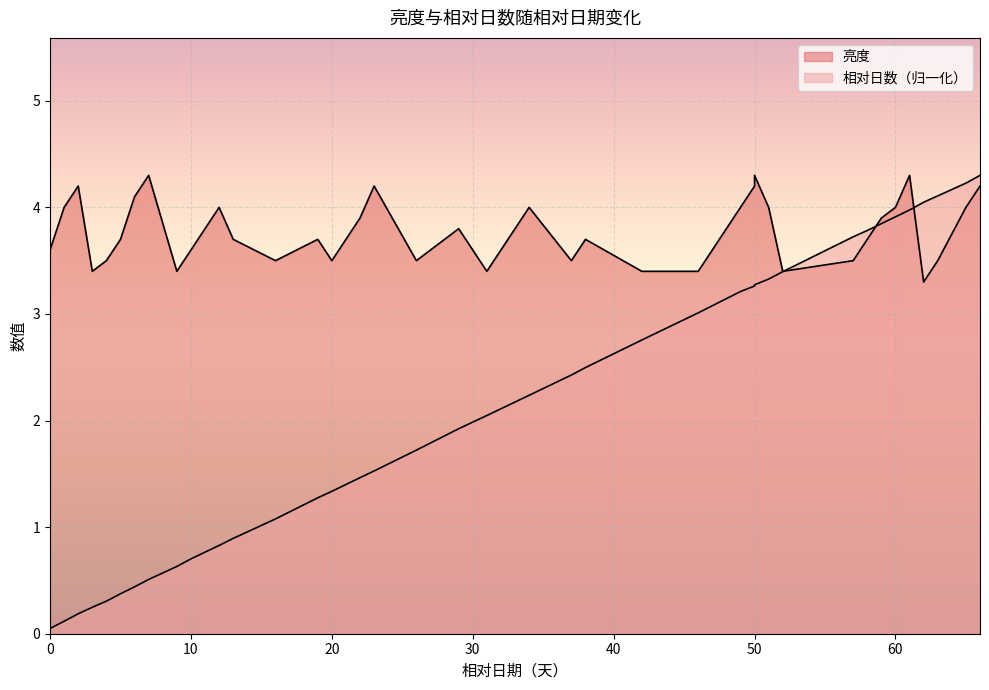

How many values in the 相对日数 series are below 2?

20